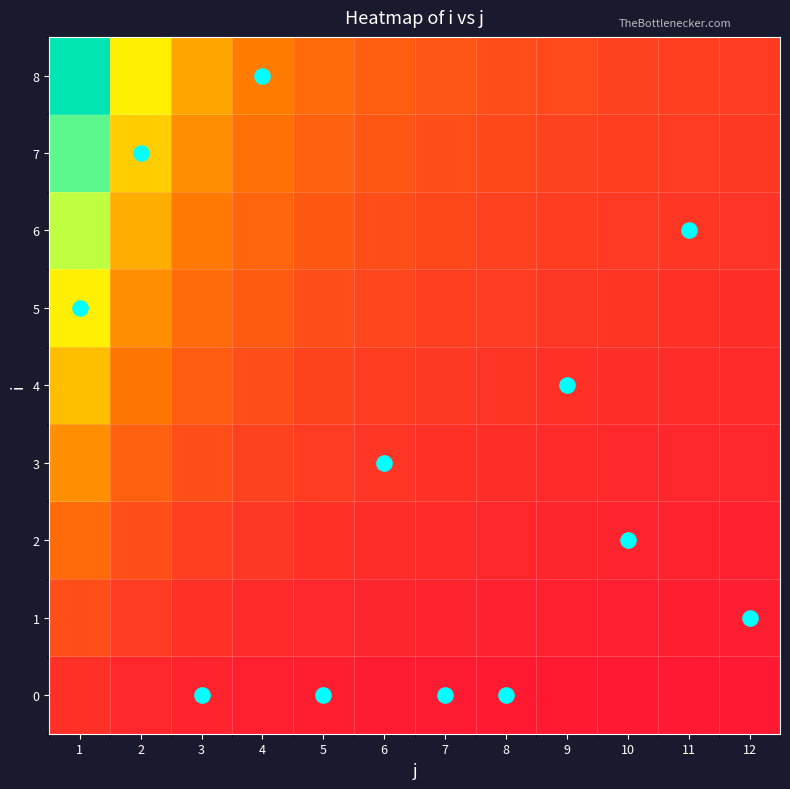

List the series in order of their peak value, lowest first.

0, 1, 2, 3, 4, 5, 6, 7, 8